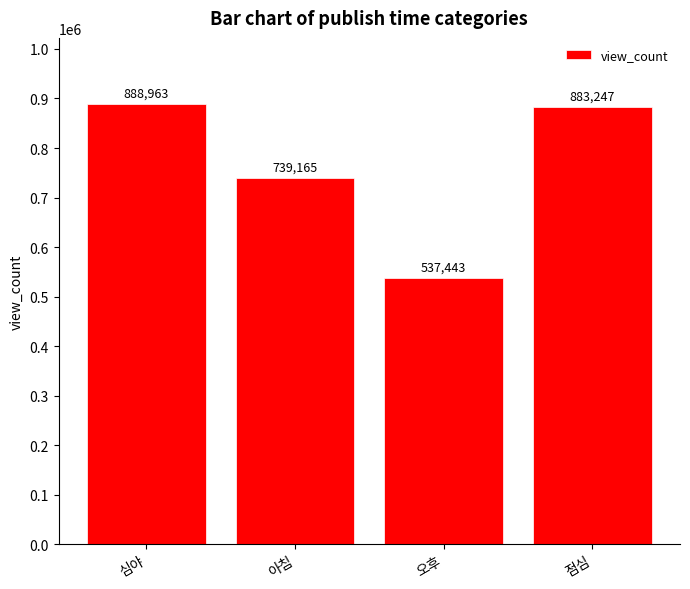

Which label corresponds to the smallest value in the chart?

오후